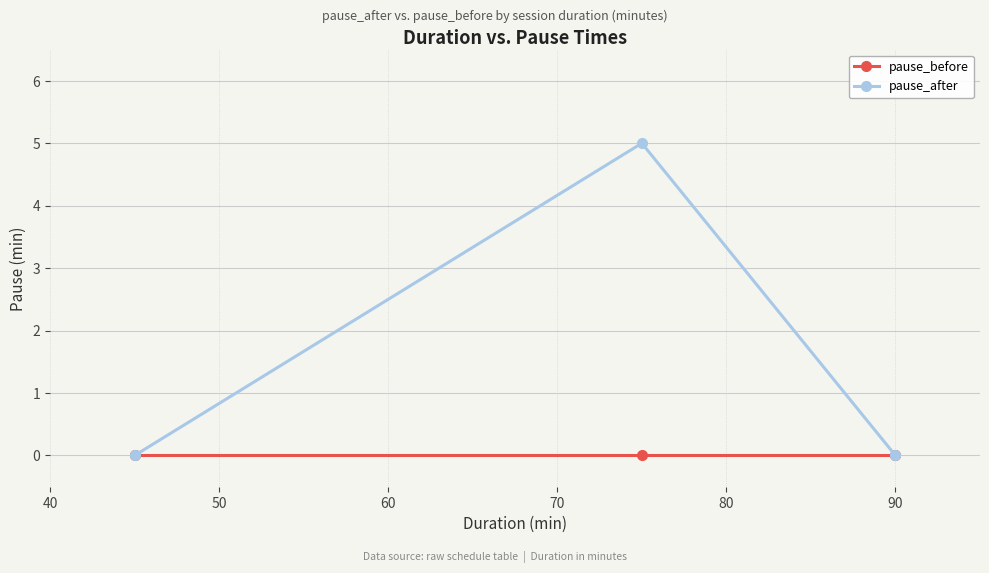

How many lines are shown in the chart?

2